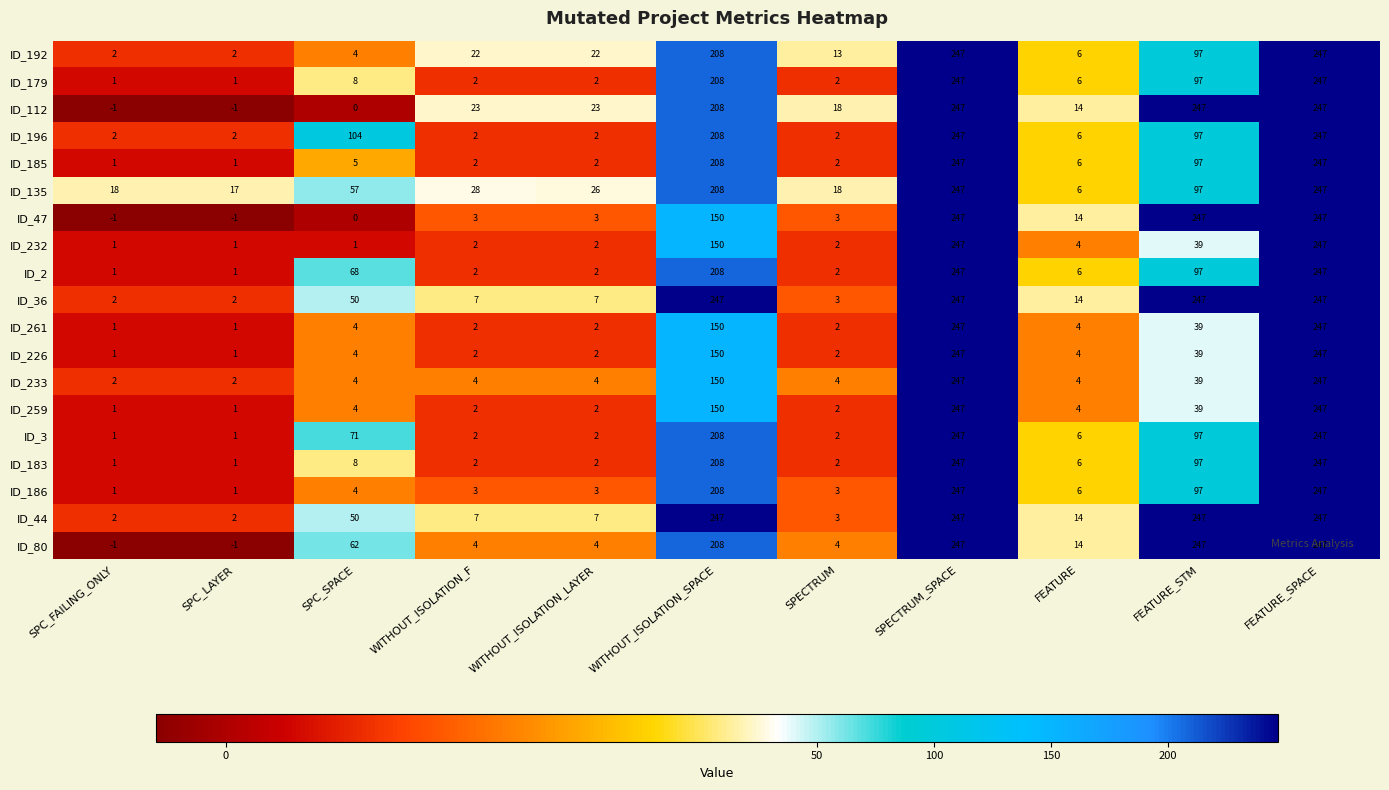

How many data points in ID_3 are less than 6?

5